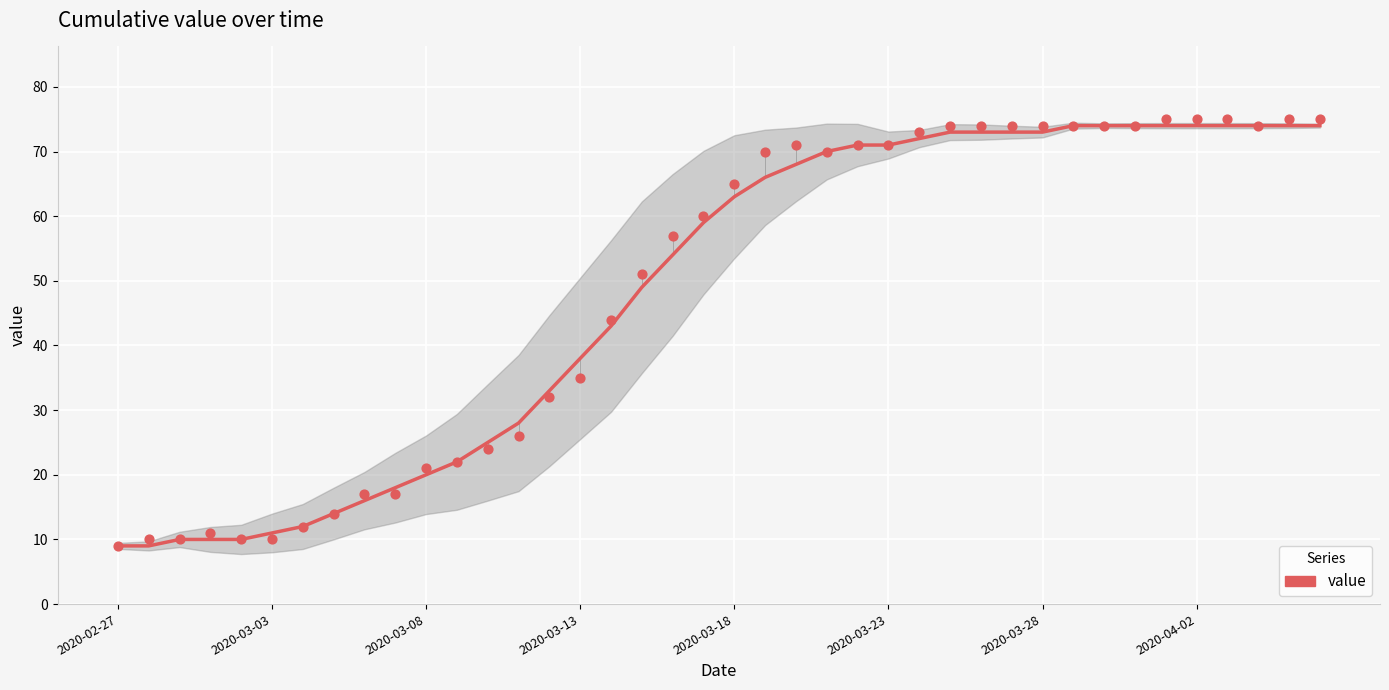

Which has a higher value, 22 or 32?

32